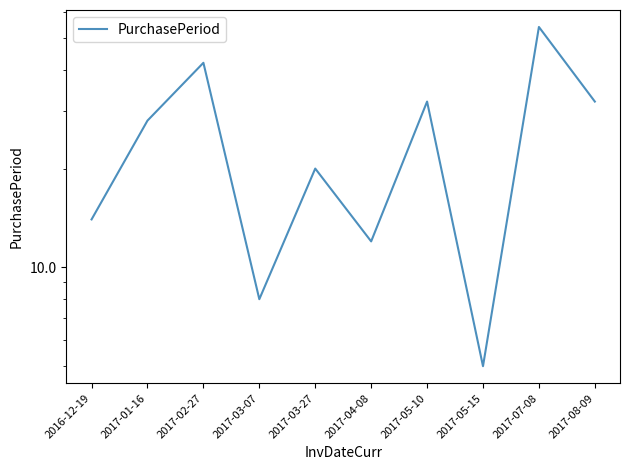

Reading right to left, list all the values displayed in this chart.

2017-08-09=32	2017-07-08=54	2017-05-15=5	2017-05-10=32	2017-04-08=12	2017-03-27=20	2017-03-07=8	2017-02-27=42	2017-01-16=28	2016-12-19=14